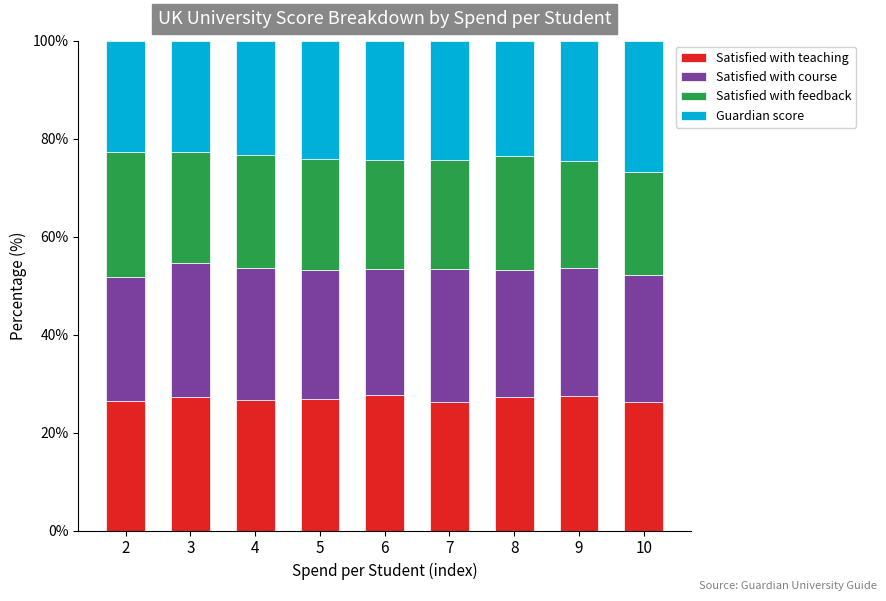

What is the total value across all series at 5?

100.0